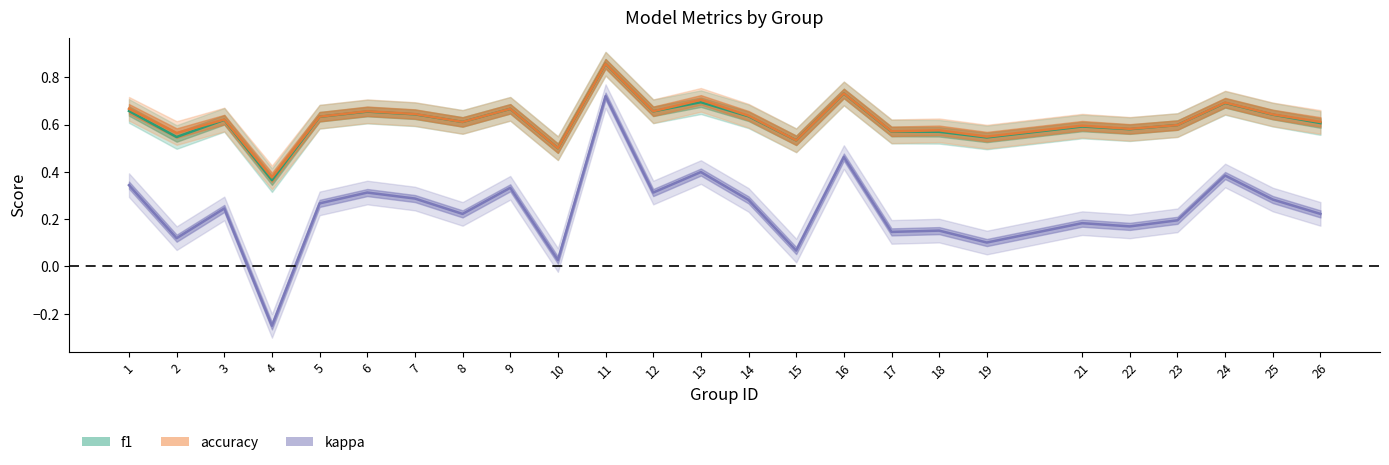

How many distinct data groups are displayed?

3